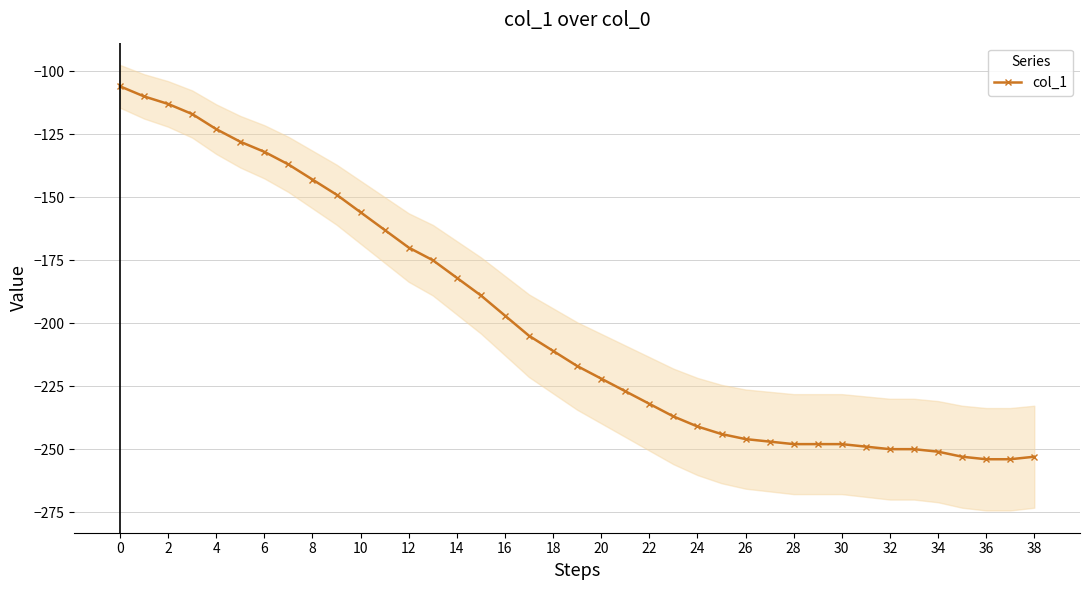

What is the change in value from 21 to 28?

-21